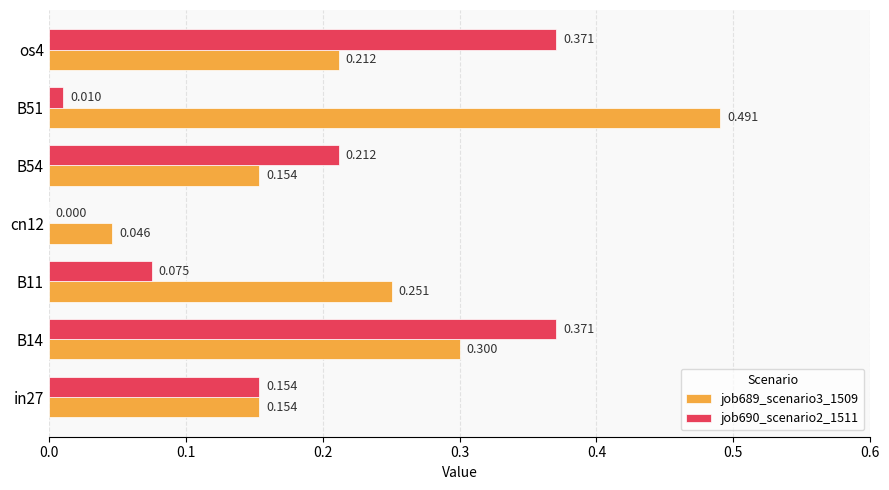

Is the value of job690_scenario2_1511 at cn12 greater than the value of job689_scenario3_1509 at B11?

No